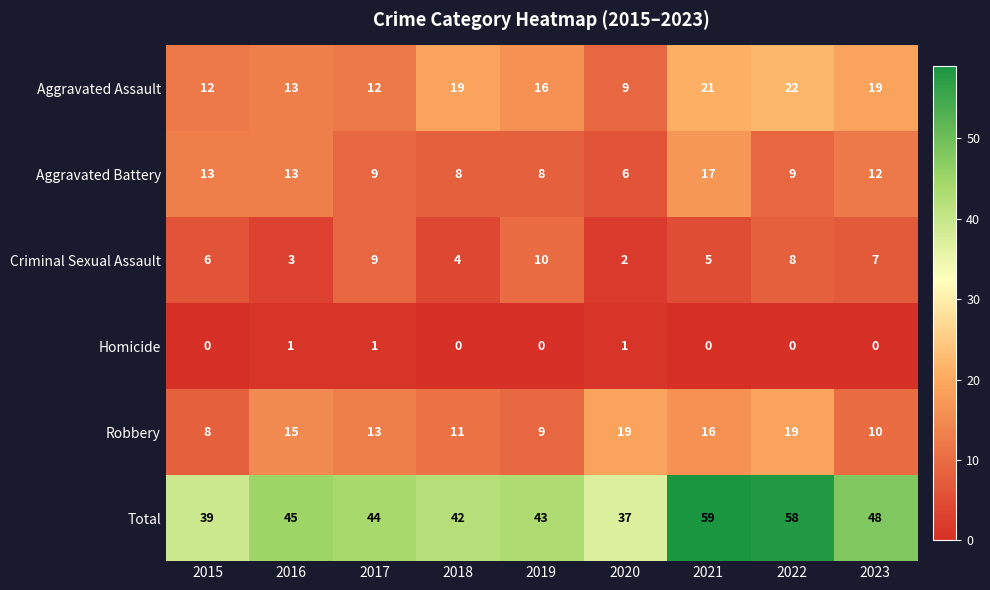

What is the sum of the Aggravated Assault values at 2015 and 2023?

31